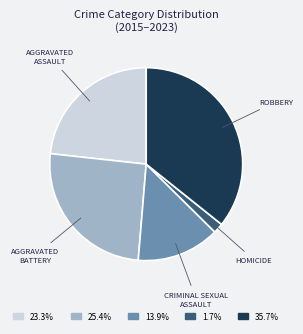

Is there any slice that represents more than half of the pie?

No